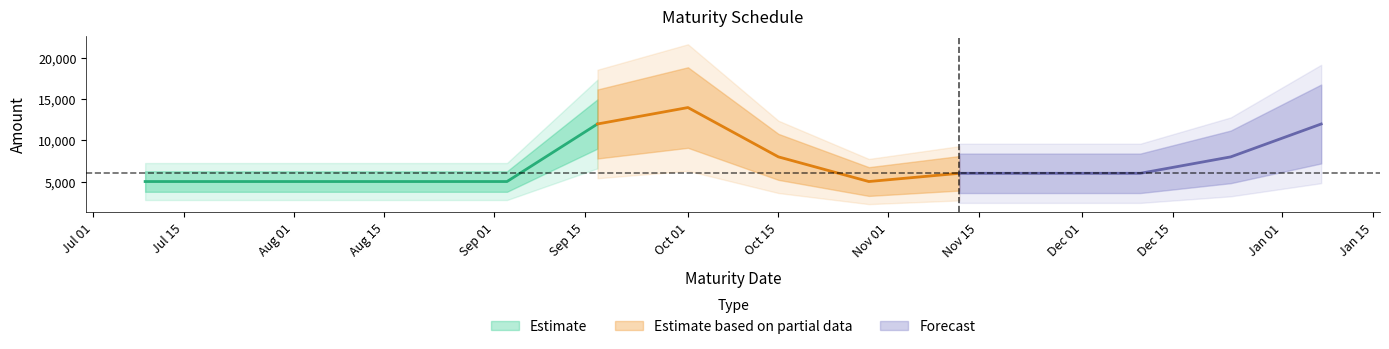

True or false: the data shows 12000 at 2024-09-17.

True